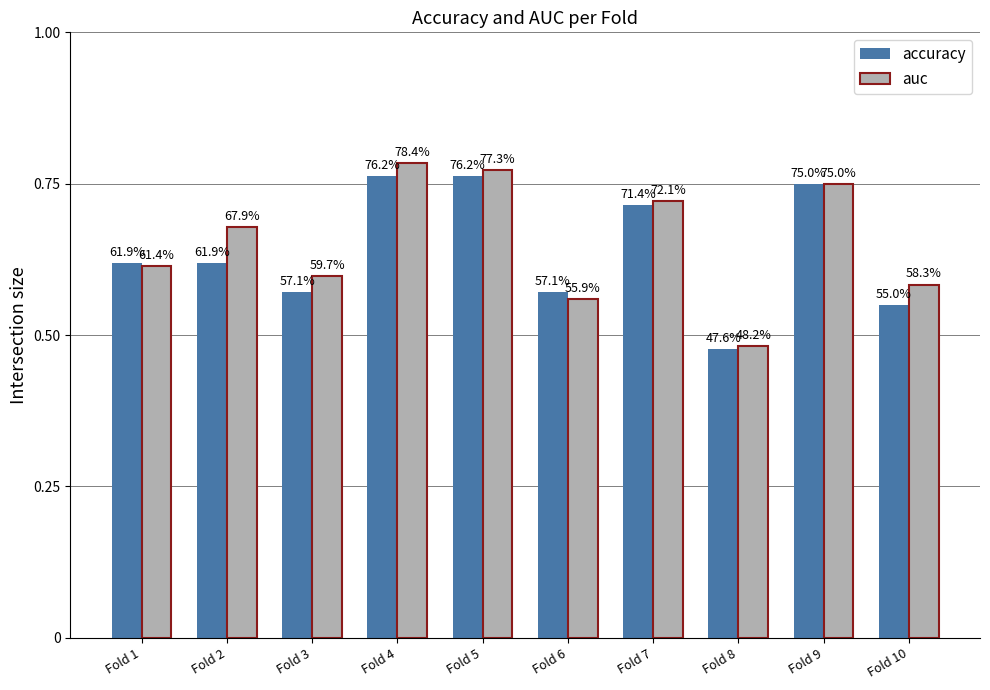

What is the value of the auc bar at the 5th from the left?

0.8